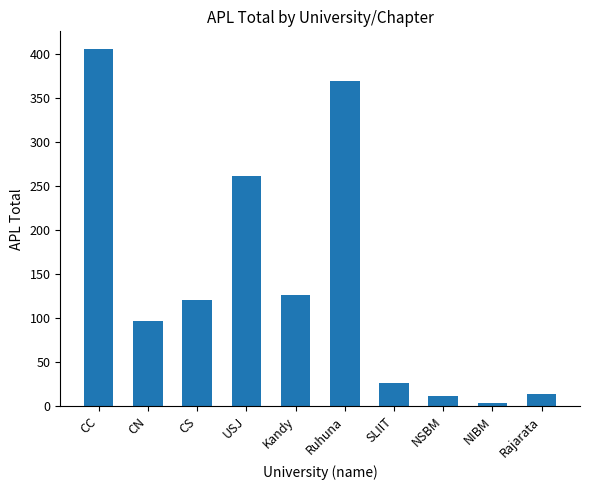

What is the sum of all values?

1437